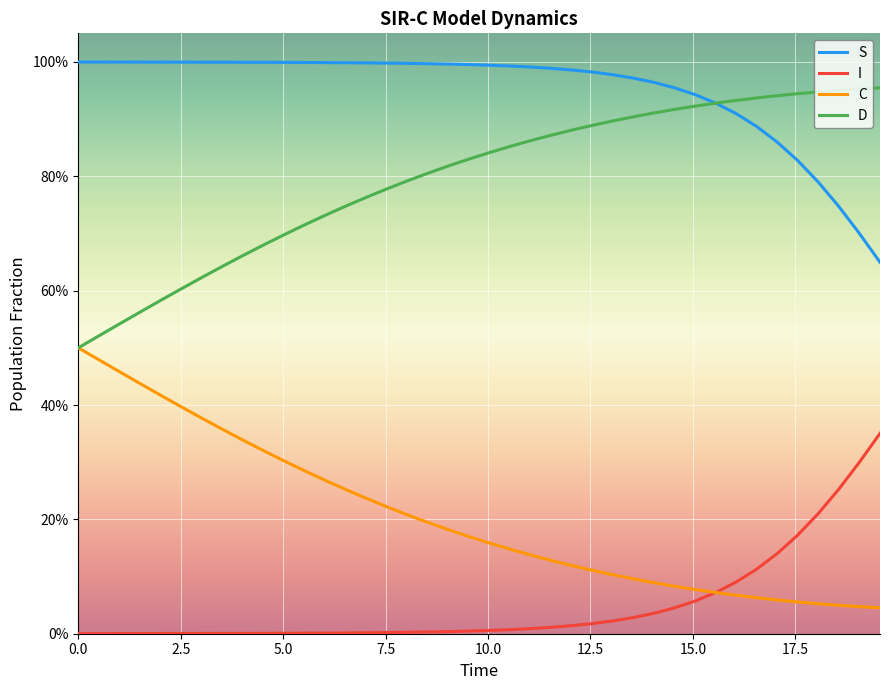

What are all the series names shown in the legend?

S, I, C, D